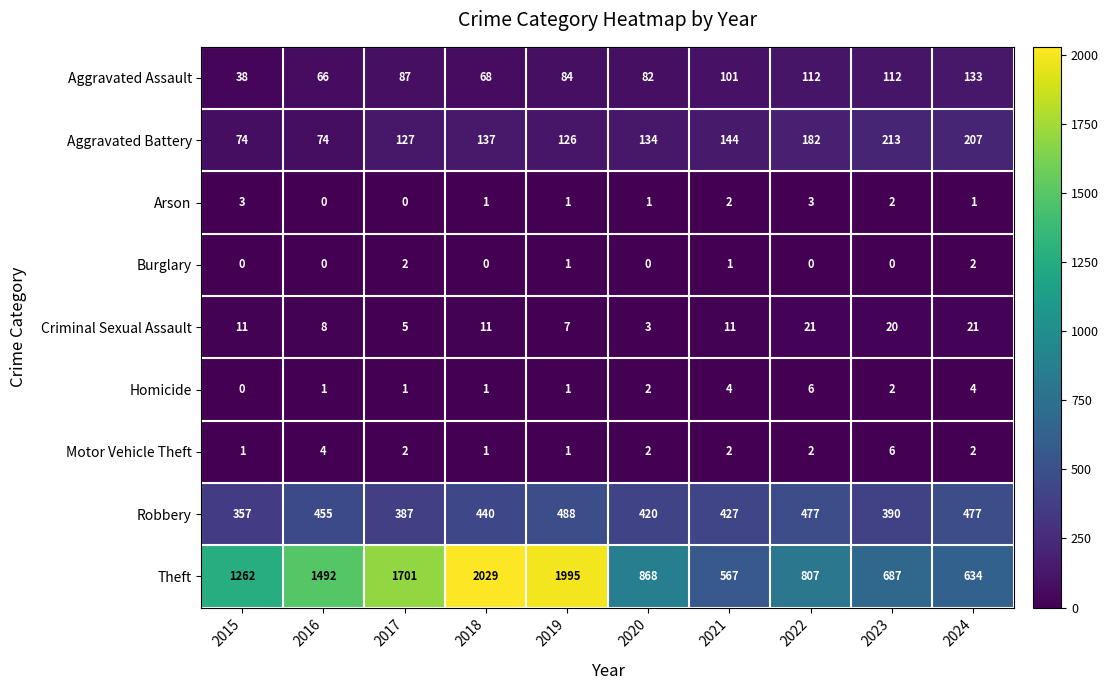

What is the total value across all series at 2024?

1481